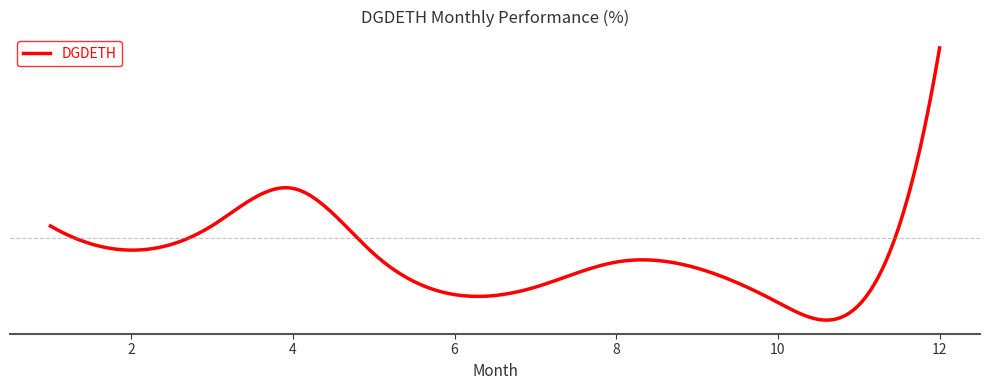

Is this an area chart (filled region under the line)?

No